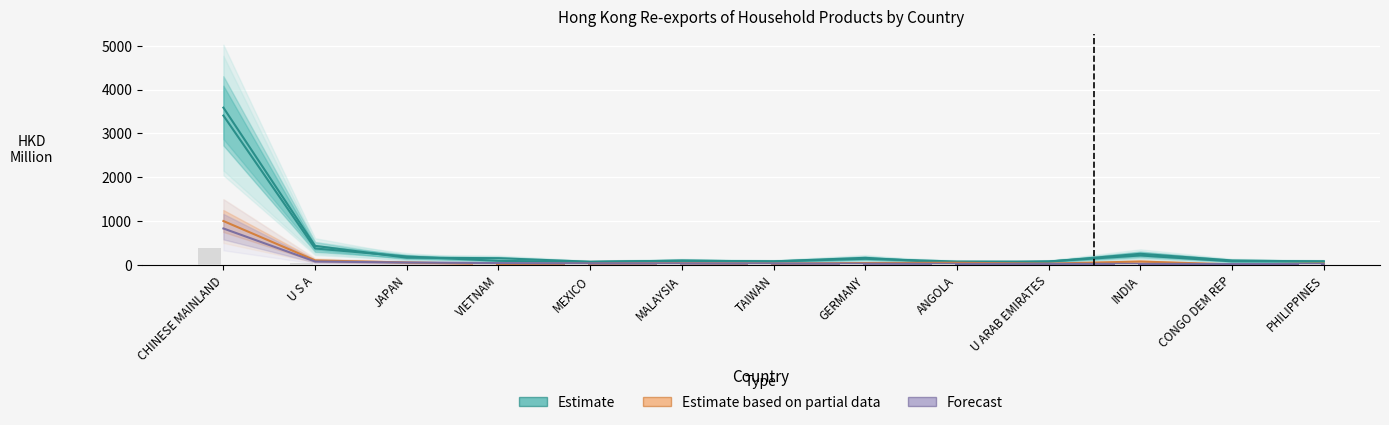

What is the value of the Estimate (2017) bar at the 8th from the left?

161.7